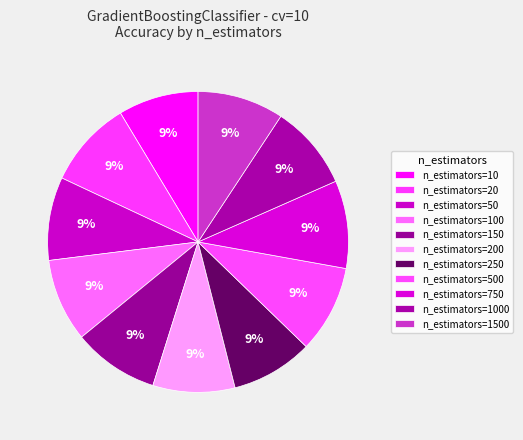

To the nearest percent, what portion does n_estimators=750 represent?

9%